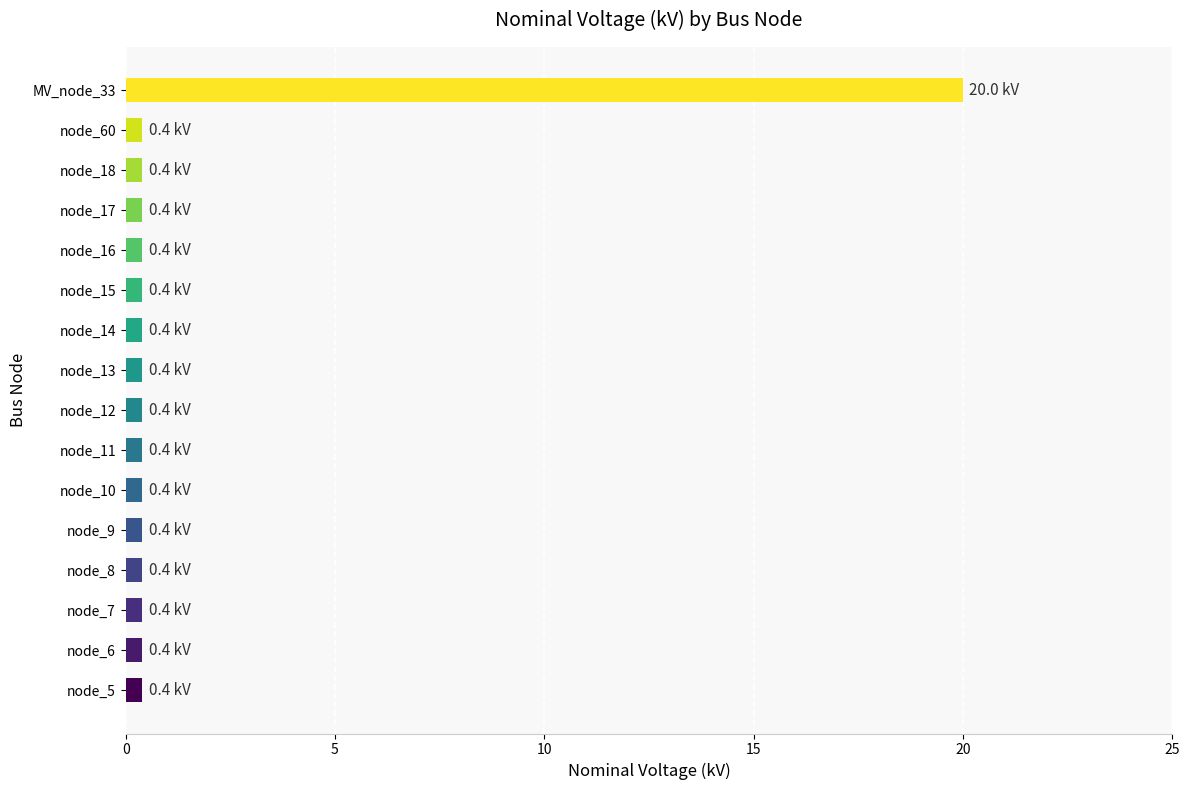

Reading bottom to top, what are all the values shown in this chart?

0.4	0.4	0.4	0.4	0.4	0.4	0.4	0.4	0.4	0.4	0.4	0.4	0.4	0.4	0.4	20.0